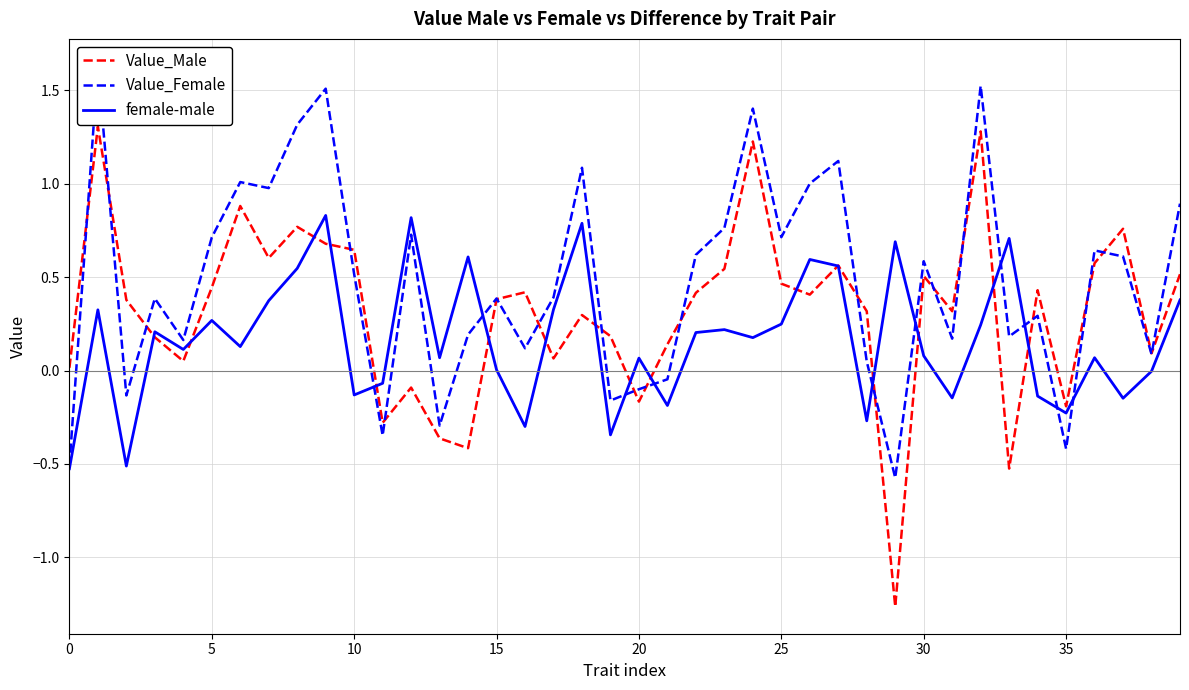

Is the value of Value_Female at 29 greater than the value of Value_Male at 13?

No